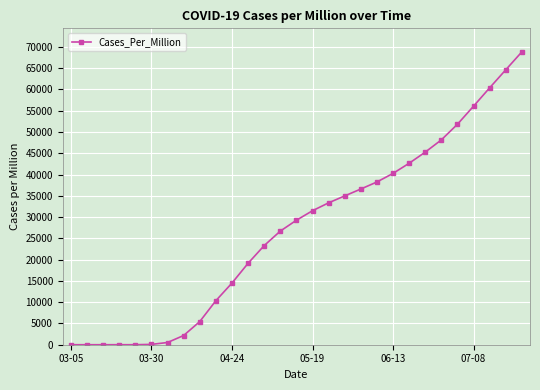

What is the average value?

27042